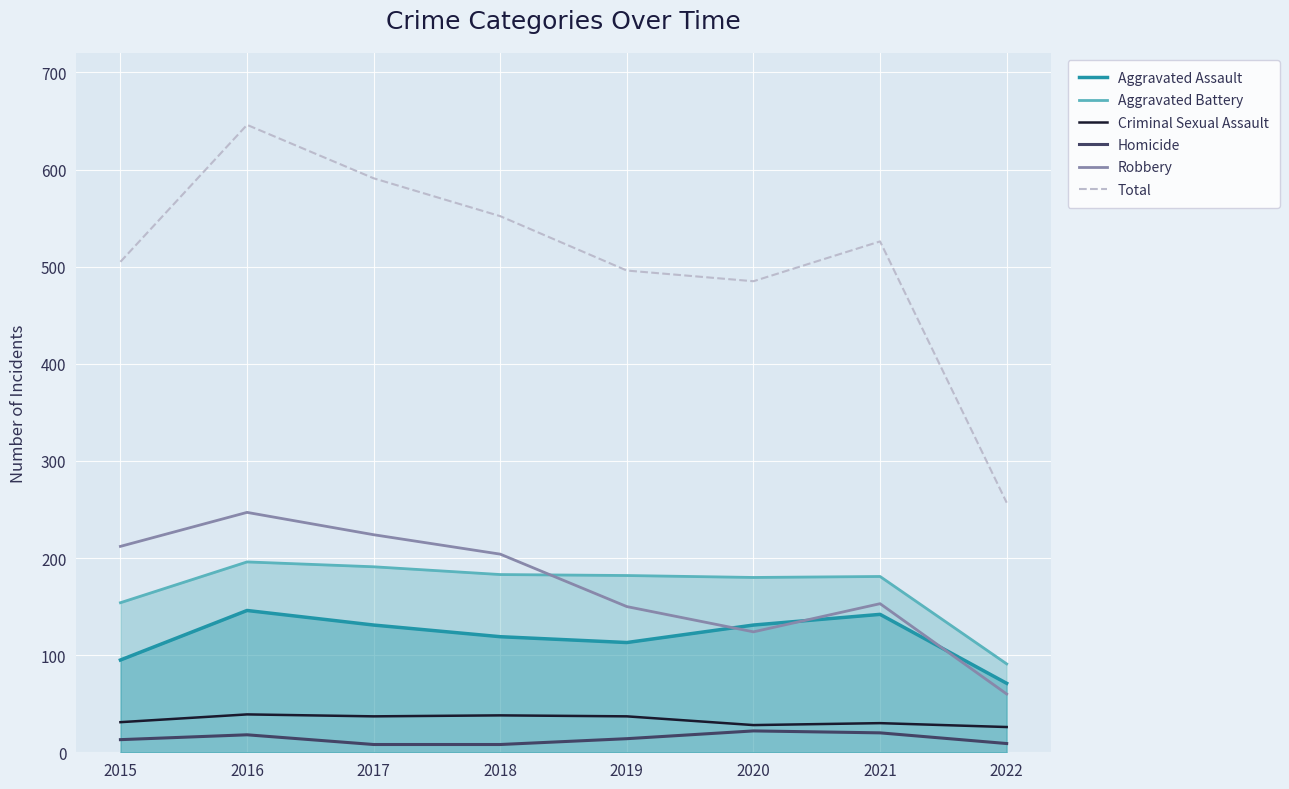

Between 2017 and 2021, which series saw the biggest shift?

Robbery